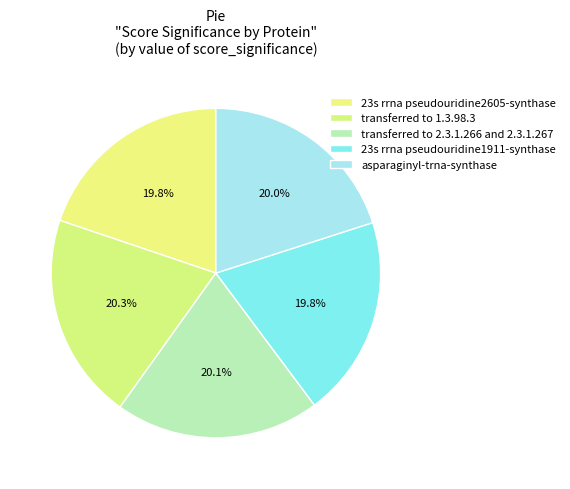

What percentage is the 23s rrna pseudouridine1911-synthase slice, to the nearest percent?

20%